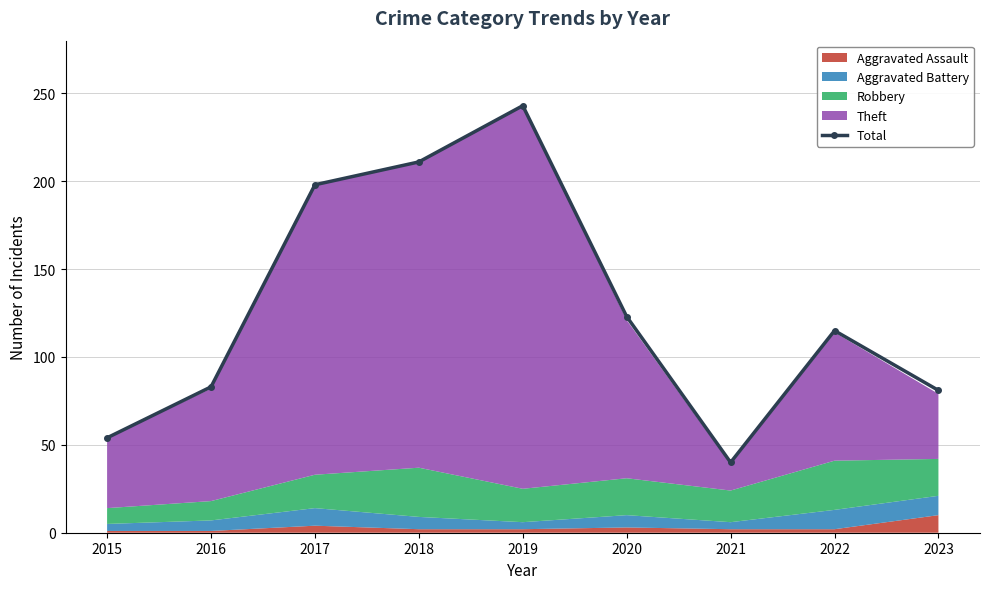

At which label is the value closest to 141?

2020